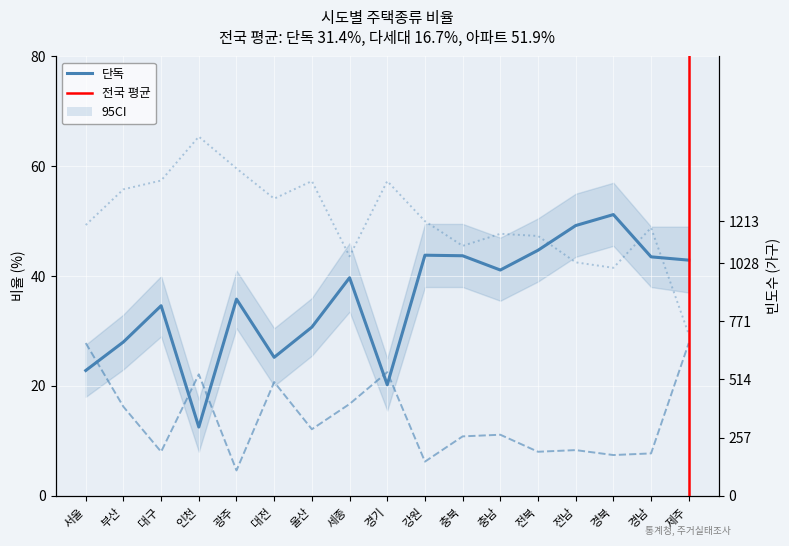

True or false: 아파트 and 다세대/연립/기타 intersect in this chart.

False